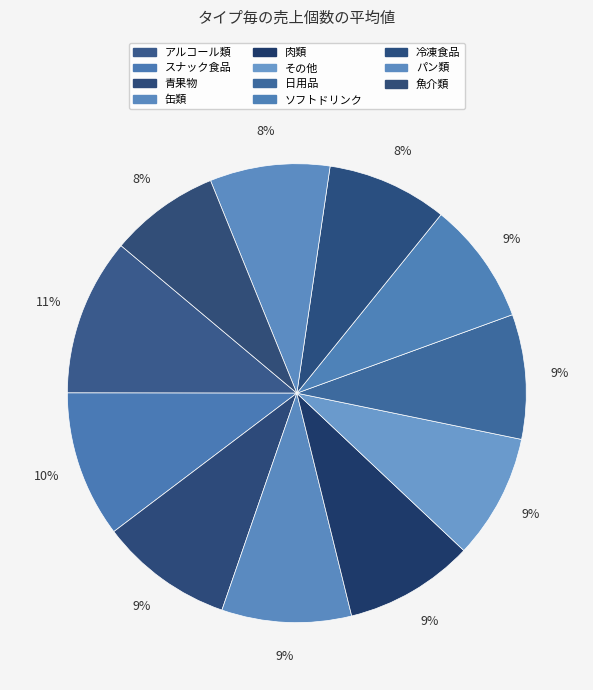

To the nearest percent, what is the average slice percentage?

9%